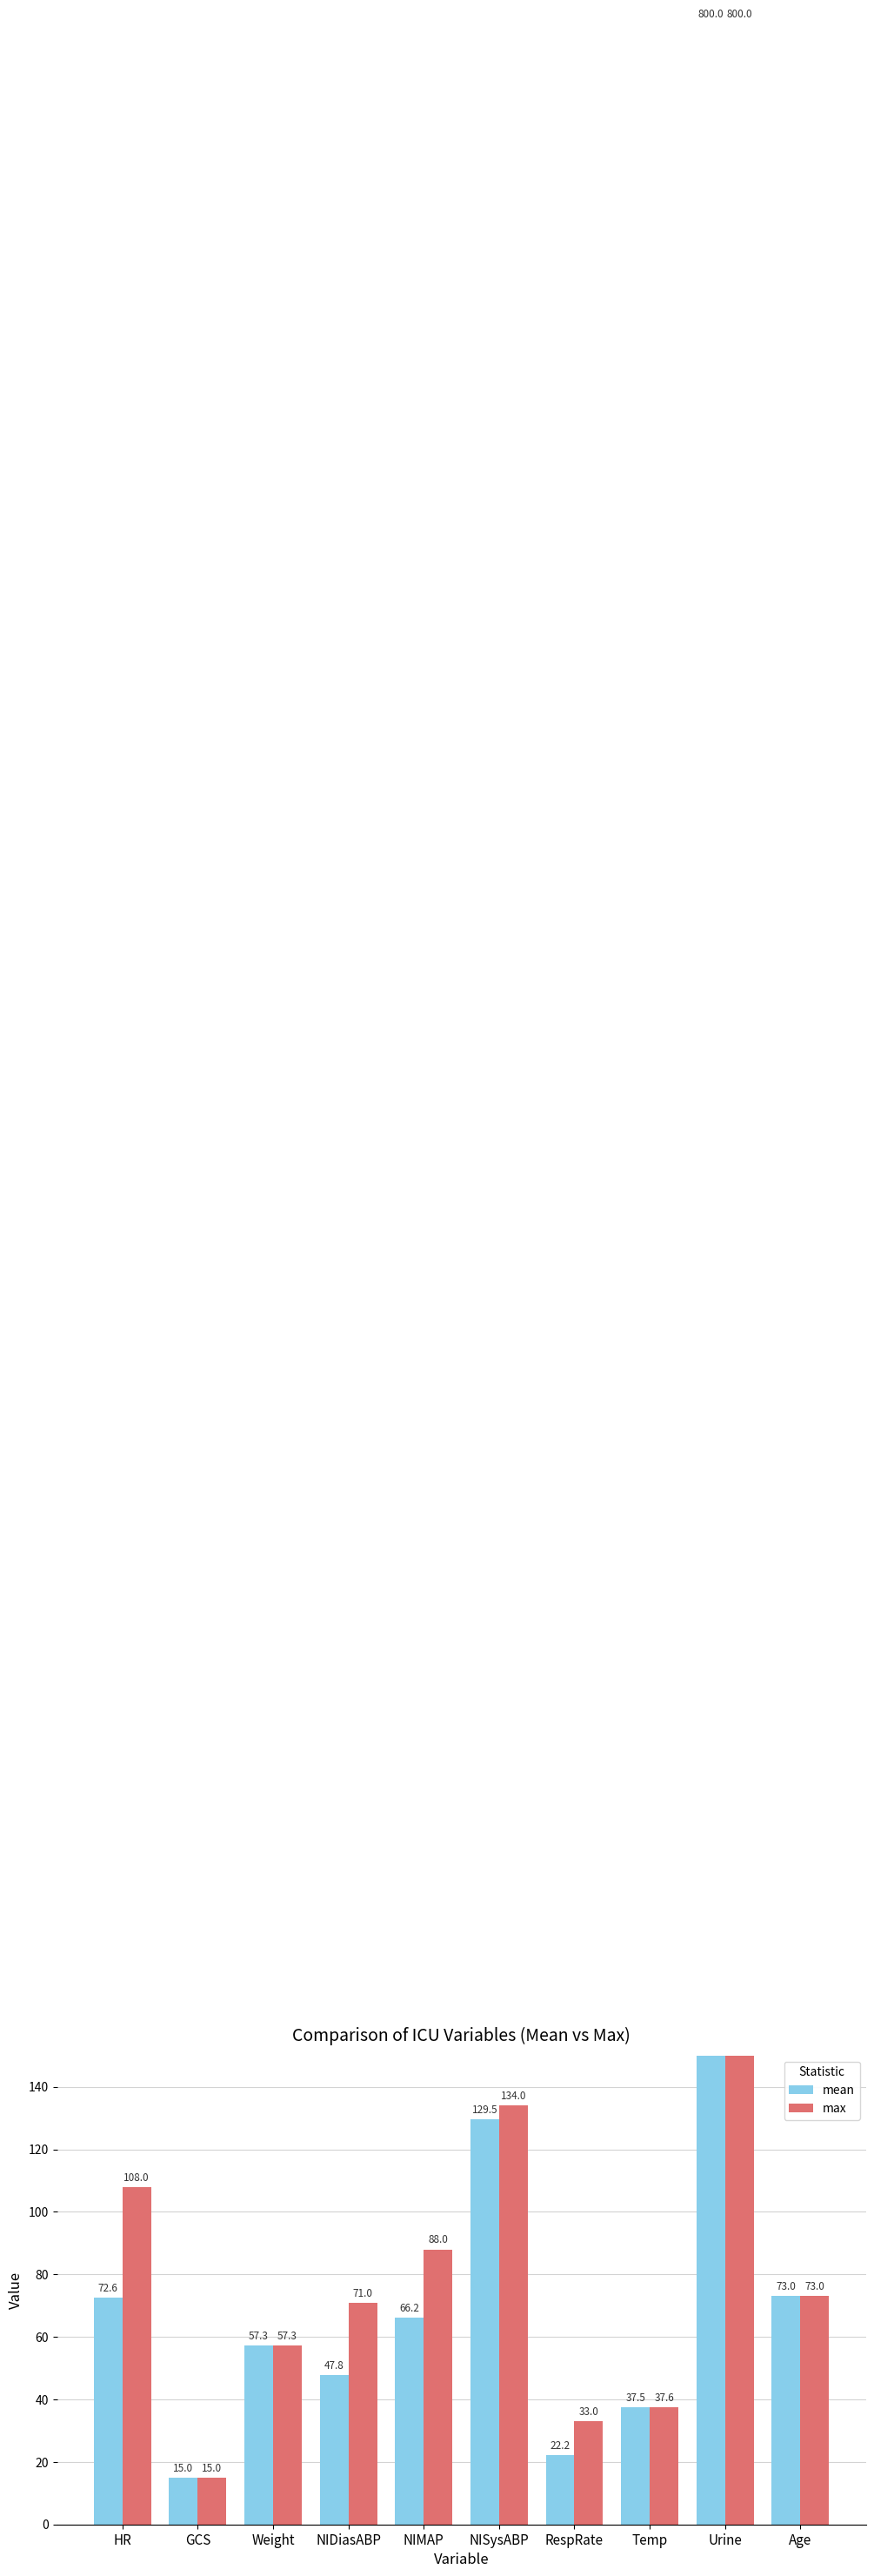

List the labels in order of max value, largest first.

Urine, NISysABP, HR, NIMAP, Age, NIDiasABP, Weight, Temp, RespRate, GCS